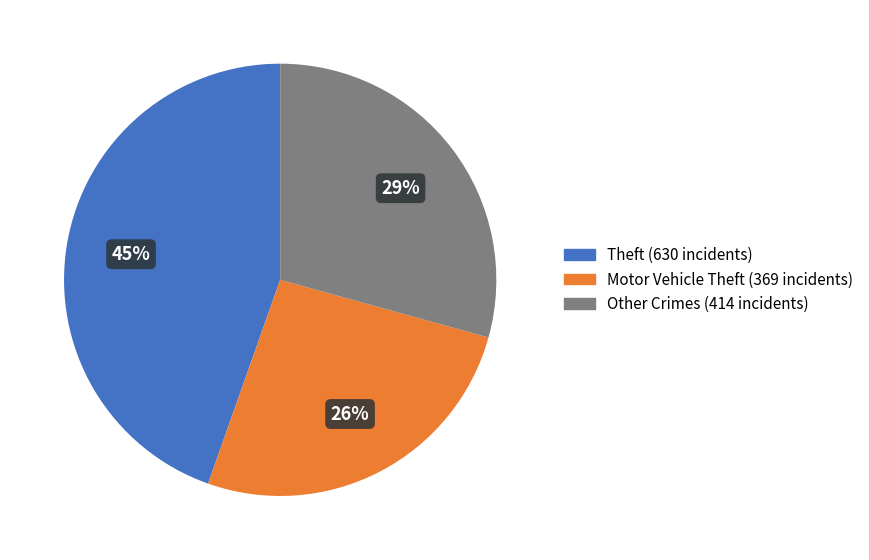

To the nearest percent, what is the average slice percentage?

33%